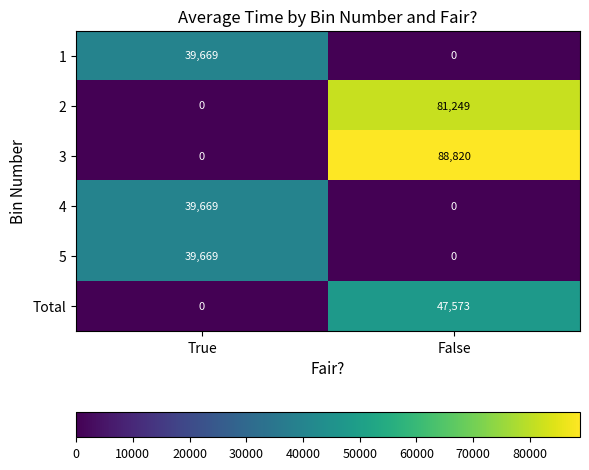

What is the sum of all 5 values?

39669